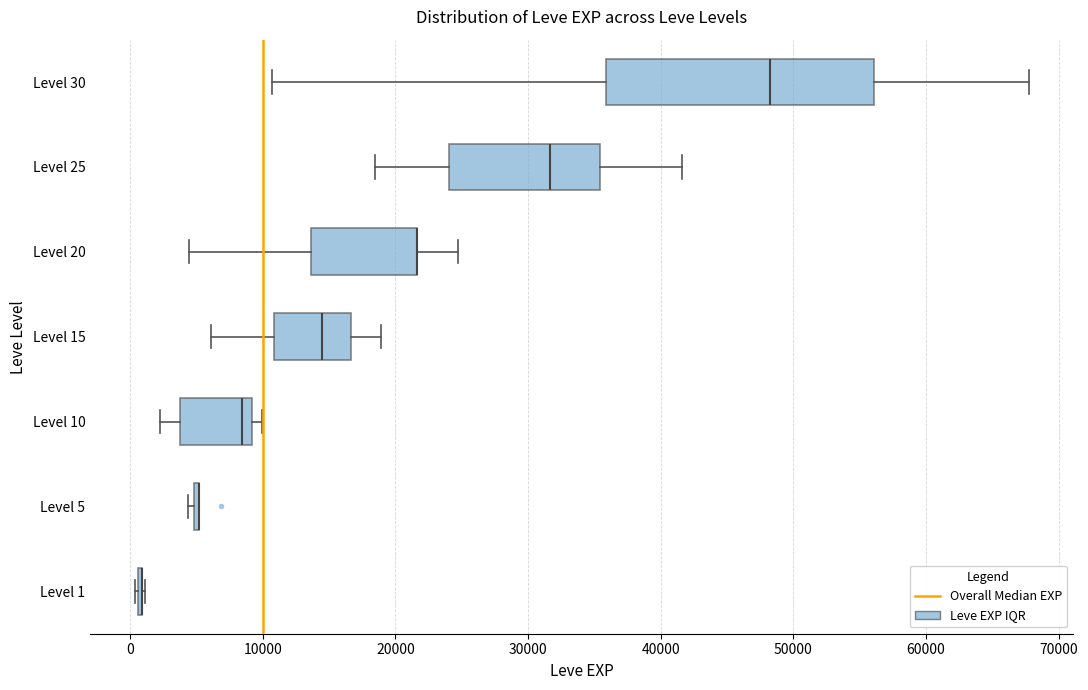

Where does the left whisker of the box for Level 15 end on the x-axis? The values are not printed on the chart, so give them approximately, as read against the axis.

6000